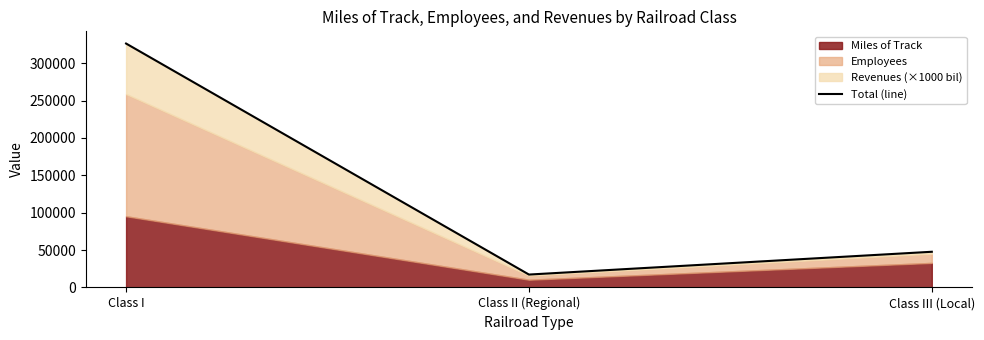

At which label does the data first exceed 47751?

Class I